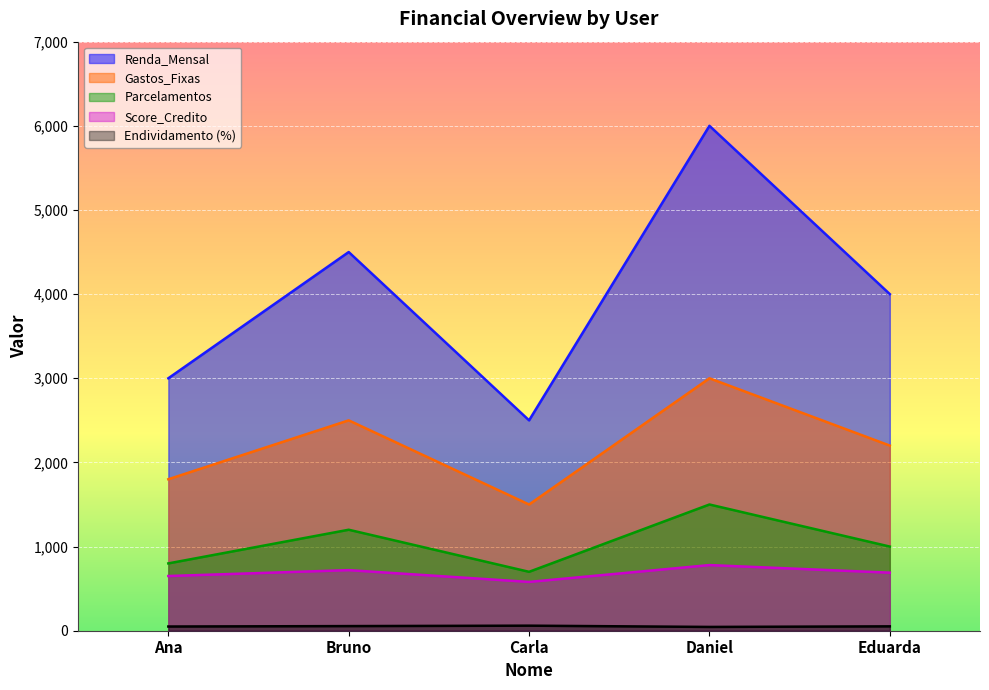

Where does the Gastos_Fixas series first go above 2200?

Bruno